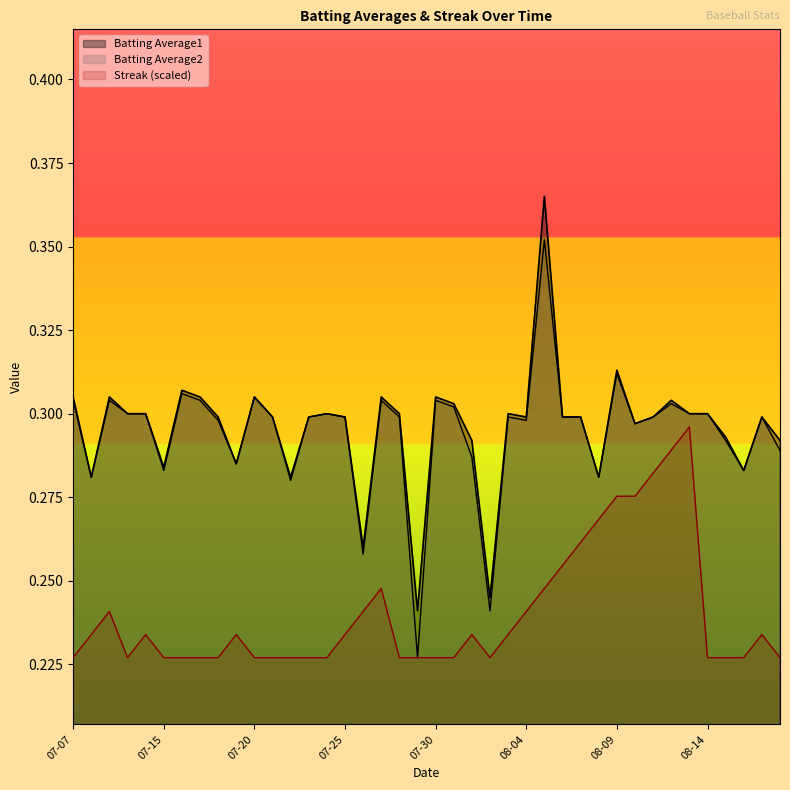

Does the chart display data point markers on the line(s)?

No